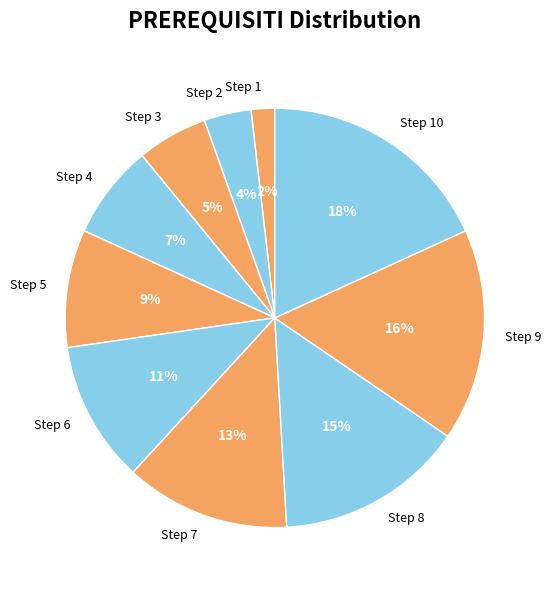

True or false: Step 6 accounts for 23% of the total.

False